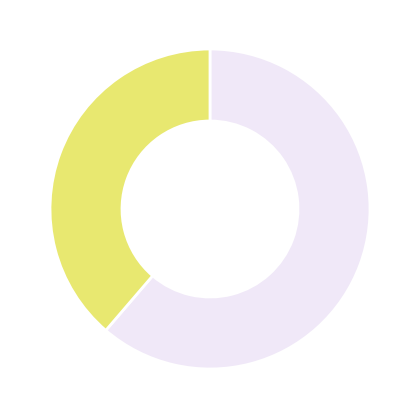

Does any single category account for the majority?

Yes